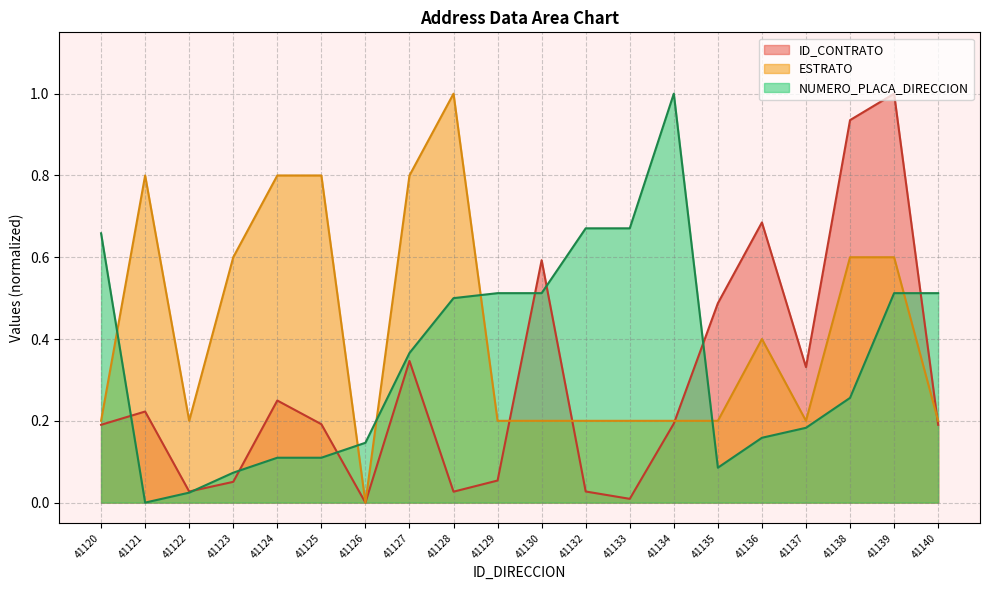

List the series in order of their peak value, lowest first.

ID_CONTRATO, ESTRATO, NUMERO_PLACA_DIRECCION